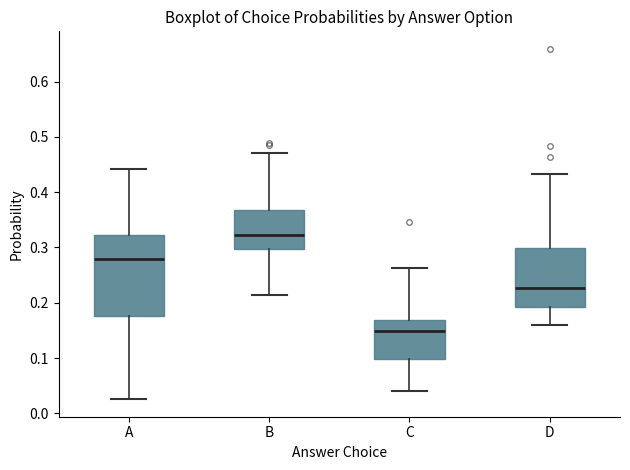

Reading left to right, read every box against the y-axis: the position of its median line, the range the box covers, and the ends of its whiskers. The values are not printed on the chart, so give them approximately, as read against the axis.

A: median 0.28, box 0.18 to 0.32, whiskers 0.03 to 0.44
B: median 0.32, box 0.30 to 0.37, whiskers 0.21 to 0.47
C: median 0.15, box 0.10 to 0.17, whiskers 0.04 to 0.26
D: median 0.23, box 0.19 to 0.30, whiskers 0.16 to 0.43